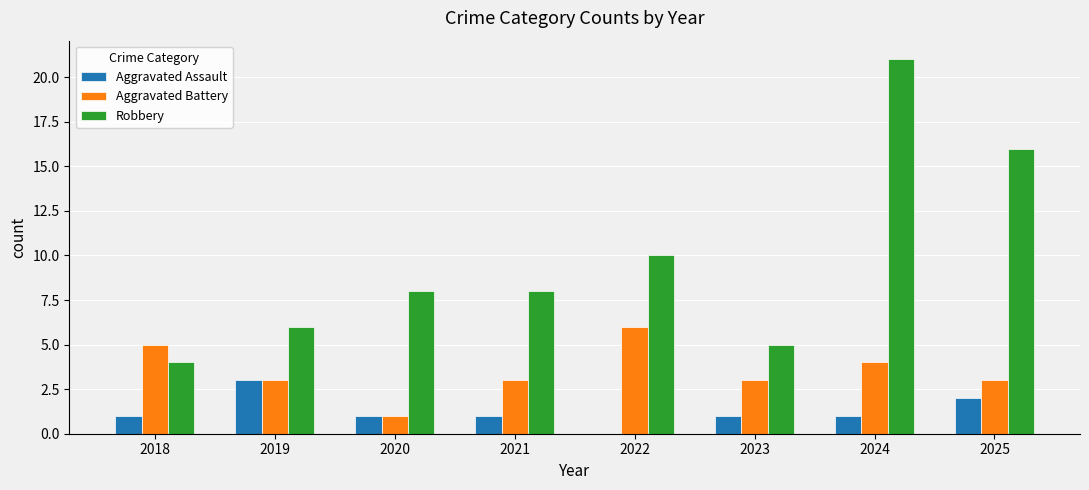

Are the bars horizontal?

No